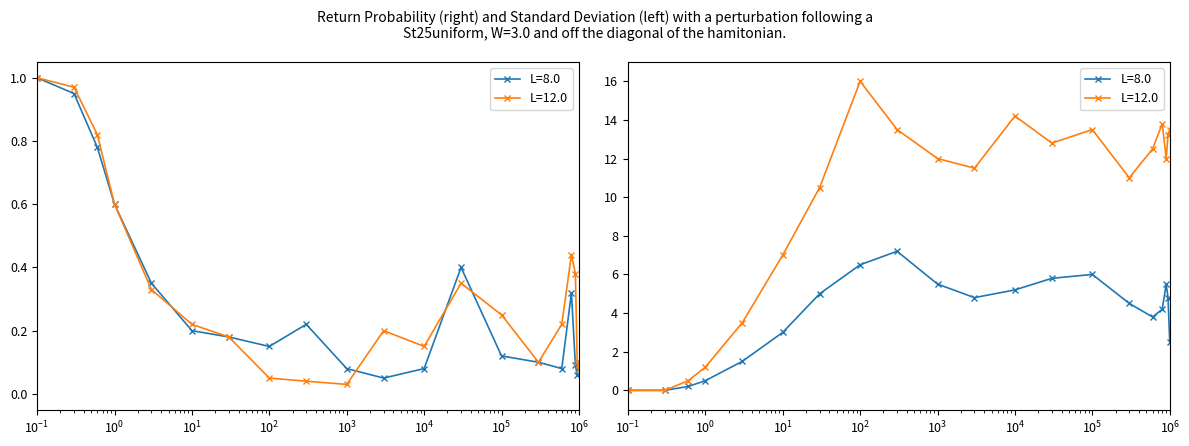

Rank the series by their average value, from lowest to highest.

L=8.0, L=12.0